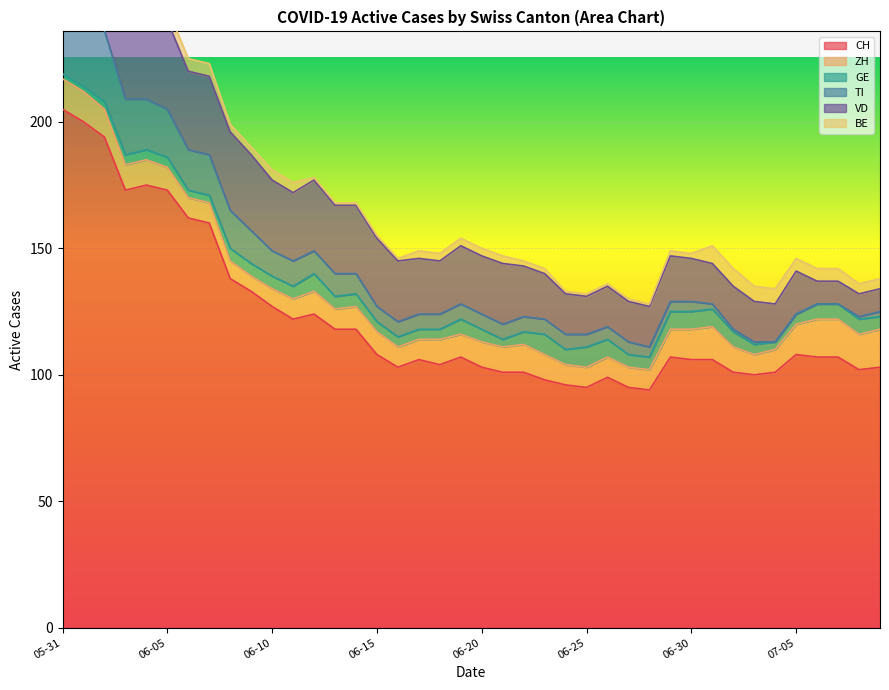

True or false: CH has a value of 160 at 2020-06-07.

True